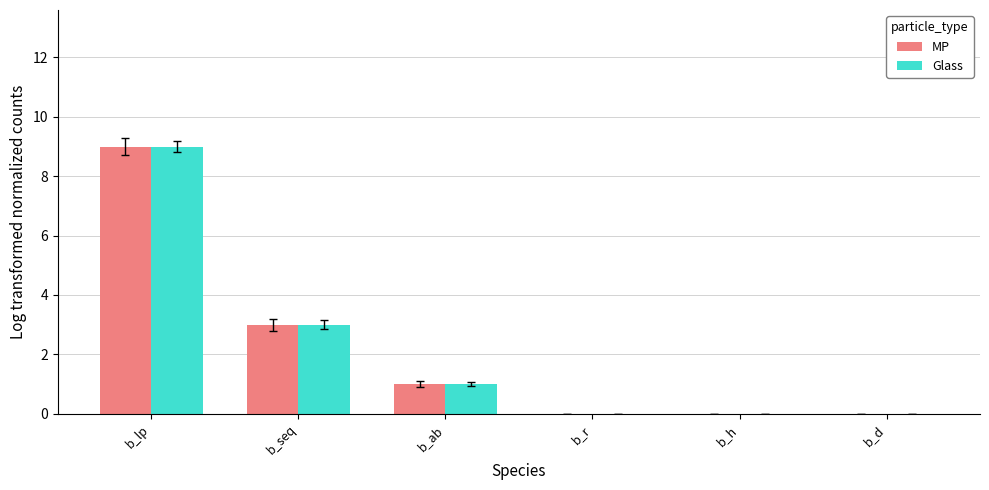

What is the sum of all MP values?

13